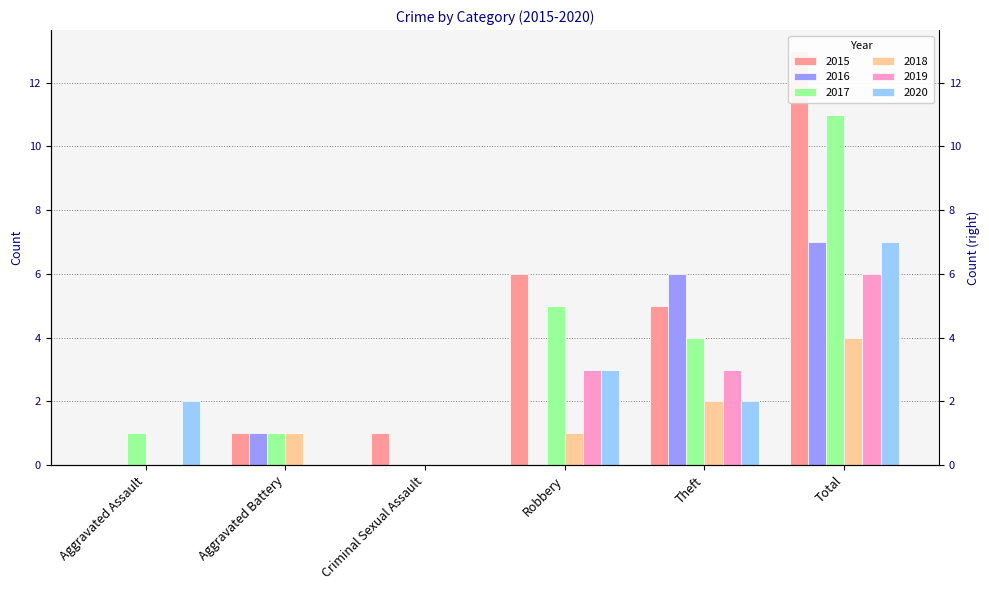

What is the difference between the maximum and minimum values in the 2019 series?

6